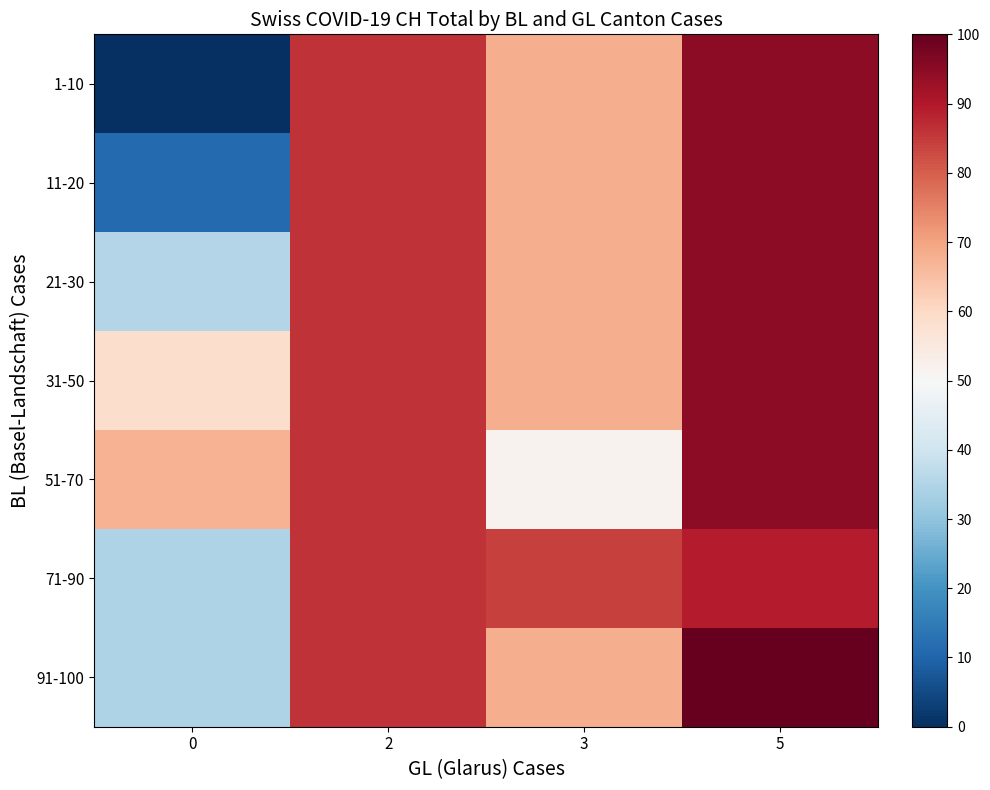

Reading left to right, what are all the values shown in this chart?

1-10: 0=0.0	2=86.2	3=68.1	5=94.6
11-20: 0=11.2	2=86.2	3=68.1	5=94.6
21-30: 0=35.4	2=86.2	3=68.1	5=94.6
31-50: 0=58.6	2=86.2	3=68.1	5=94.6
51-70: 0=67.5	2=86.2	3=51.9	5=94.6
71-90: 0=34.5	2=86.2	3=84.3	5=89.3
91-100: 0=34.5	2=86.2	3=68.1	5=100.0